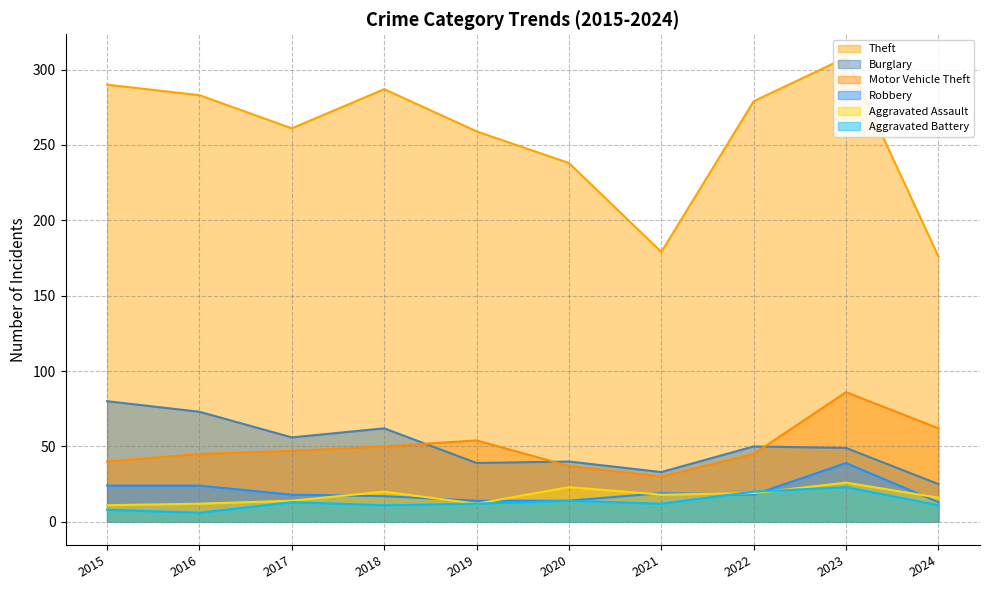

How many lines are shown in the chart?

6